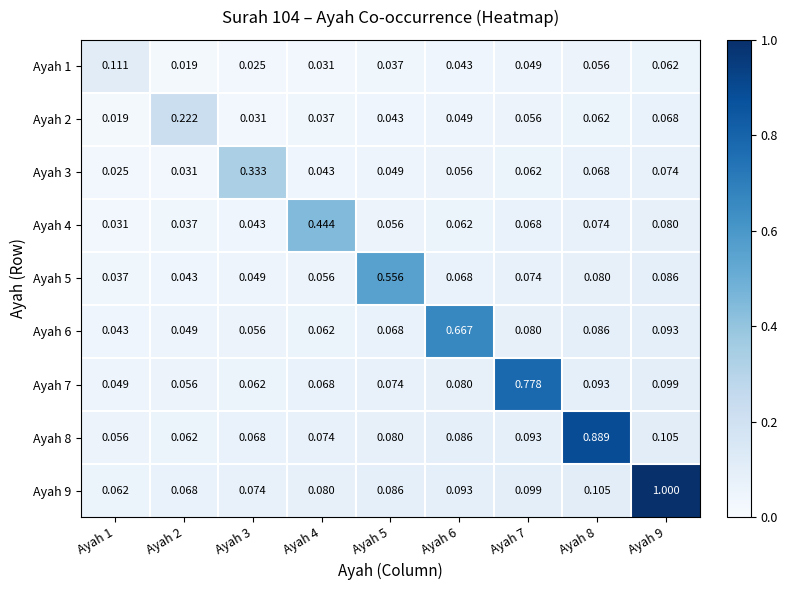

Is the value of Ayah 3 at Ayah 4 greater than the value of Ayah 8 at Ayah 4?

No